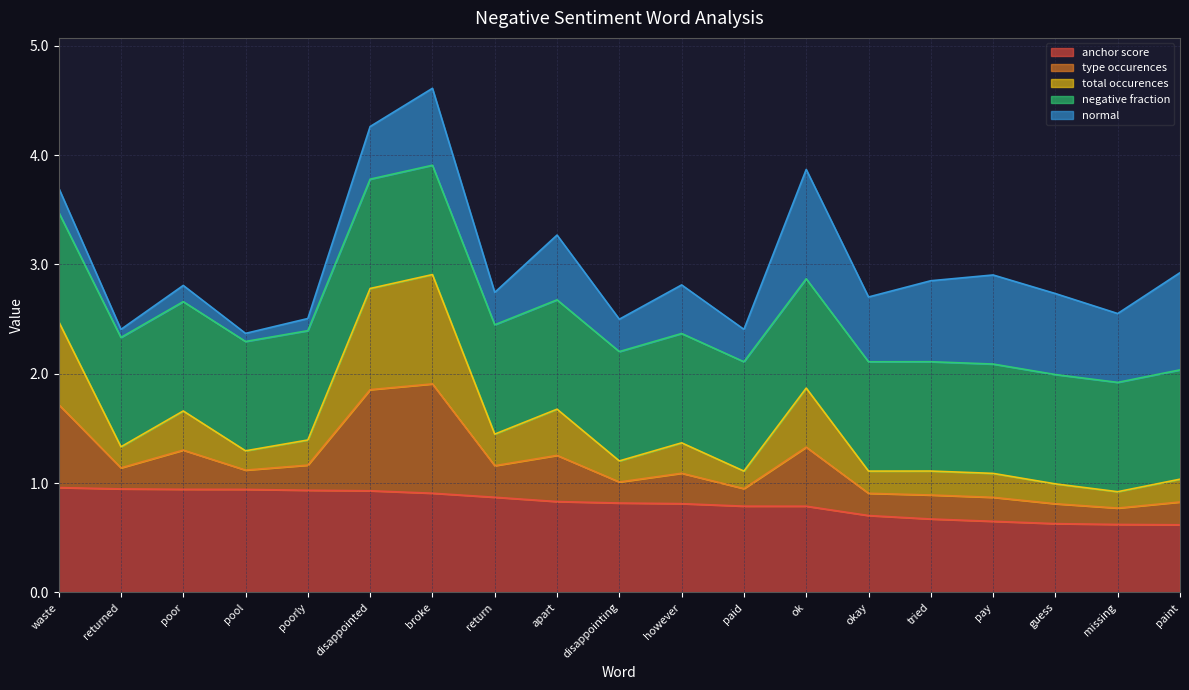

What is the label of the 1st point from the left?

waste